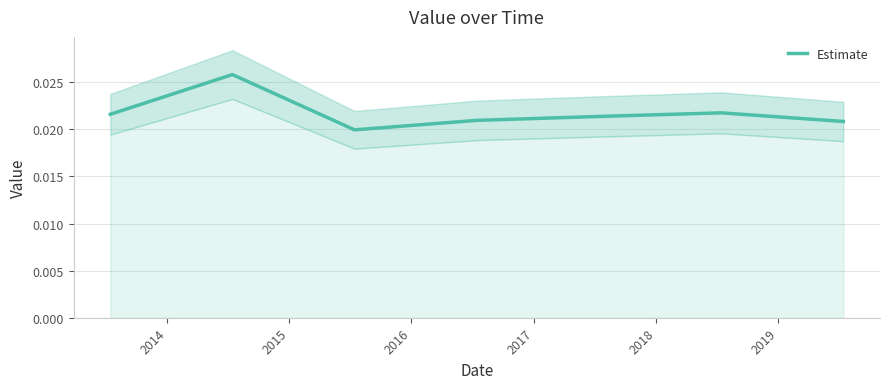

Is this an area chart (filled region under the line)?

No